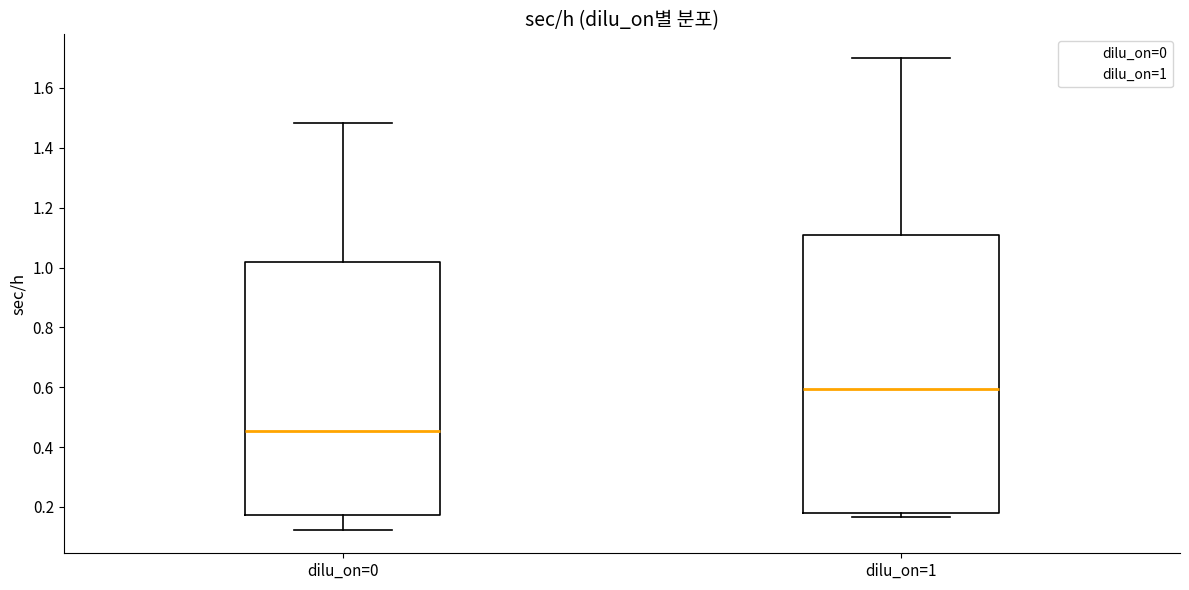

Which box has the highest median line?

dilu_on=1